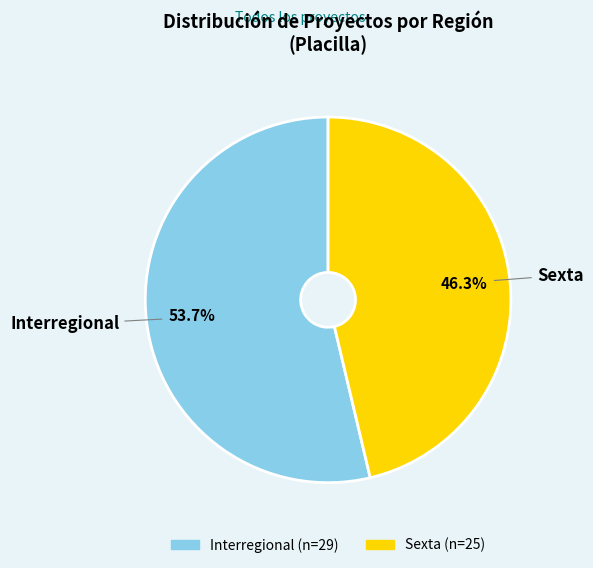

Is the sum of Interregional and Sexta greater than half?

Yes